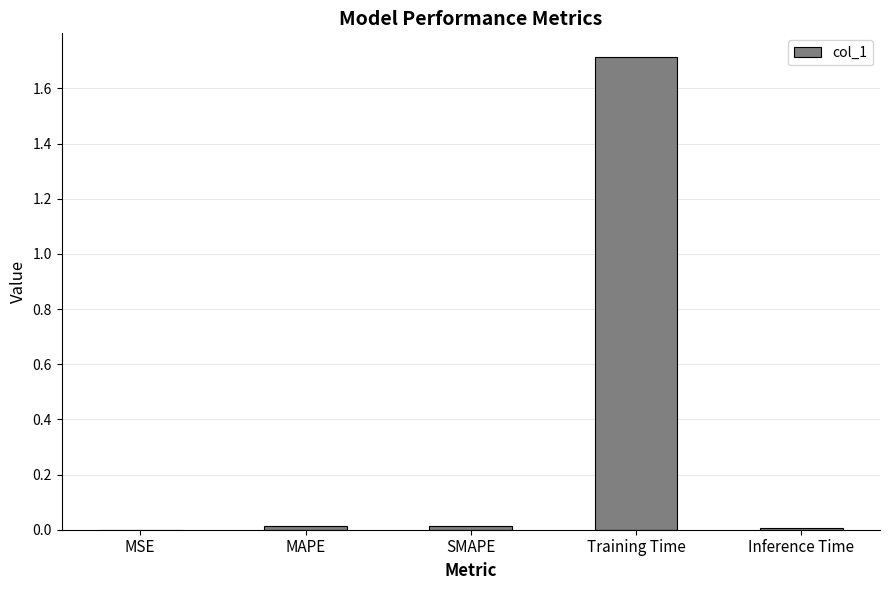

The value at MAPE is 0.0. True or false?

True